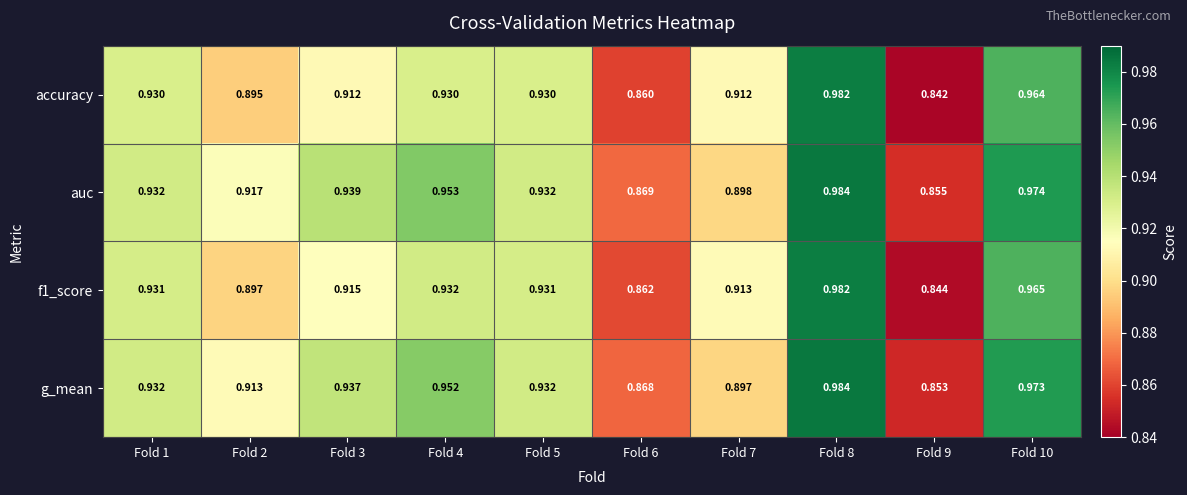

Between Fold 8 and Fold 9, which series saw the biggest shift?

accuracy